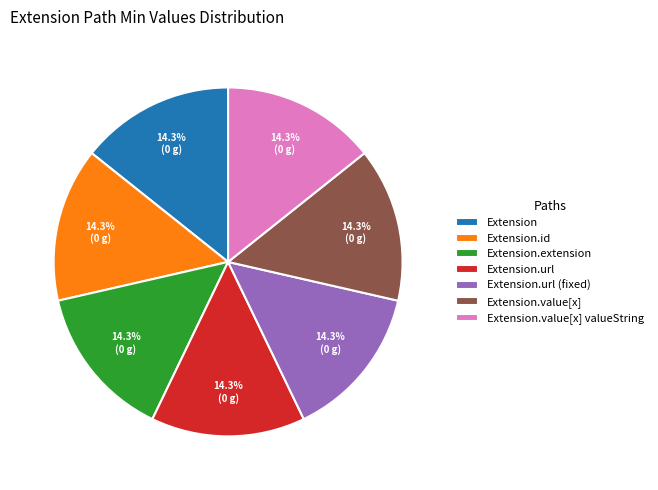

Is there a majority slice in this chart?

No